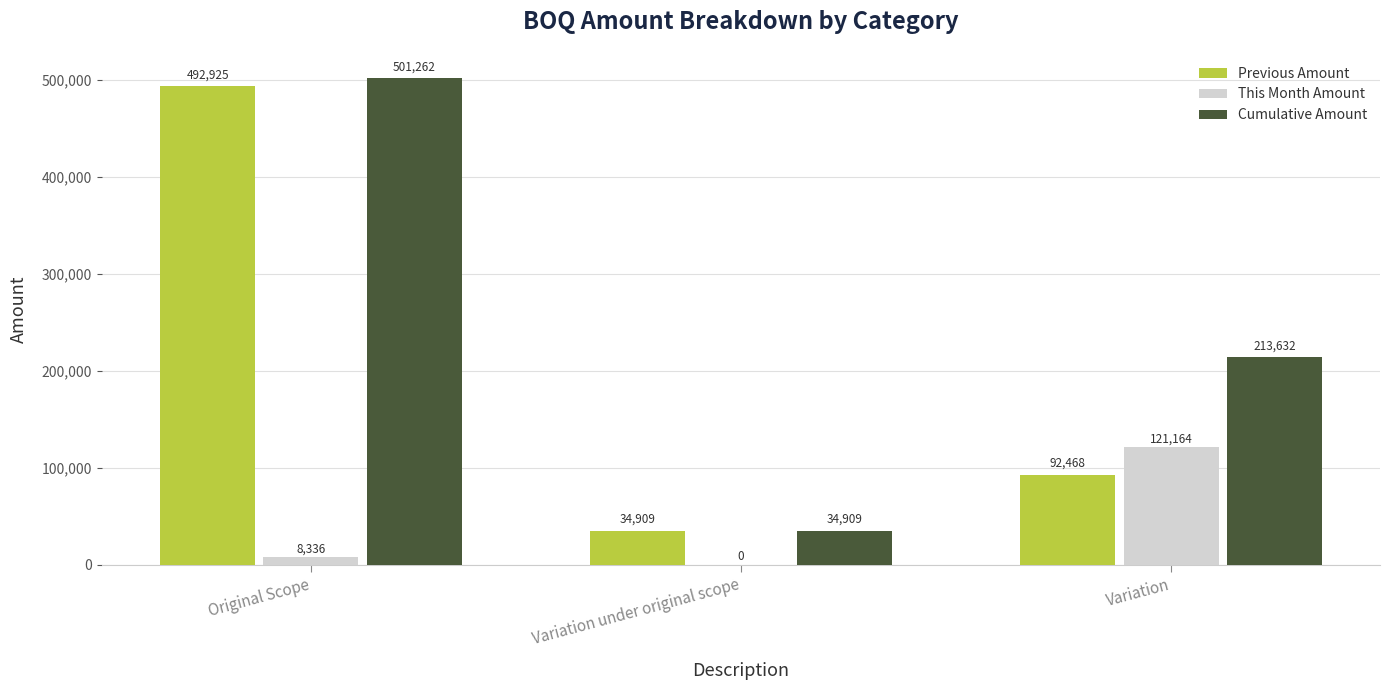

What is the total value across all series at Variation under original scope?

69818.2